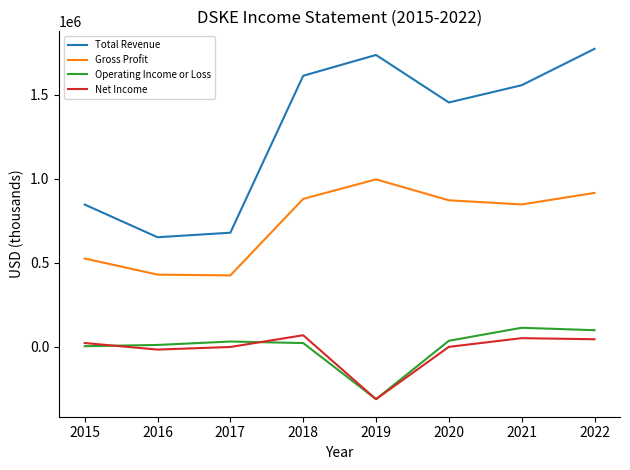

List the series in order of their peak value, highest first.

Total Revenue, Gross Profit, Operating Income or Loss, Net Income